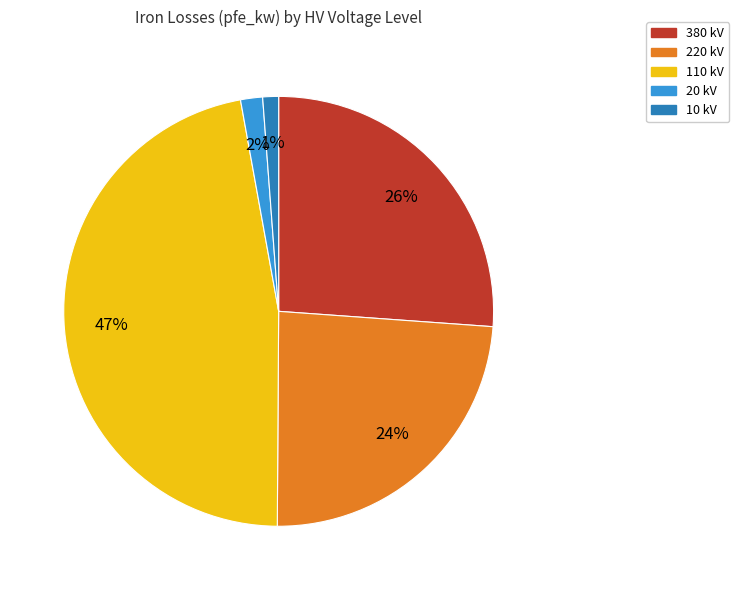

Is there any slice that represents more than half of the pie?

No